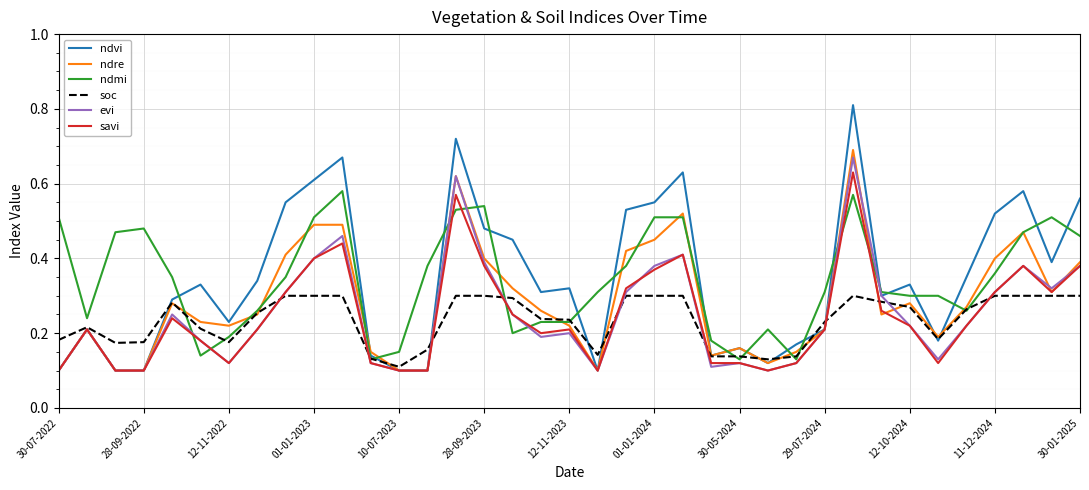

Which series ends up on top after the final intersection of evi and ndmi?

ndmi